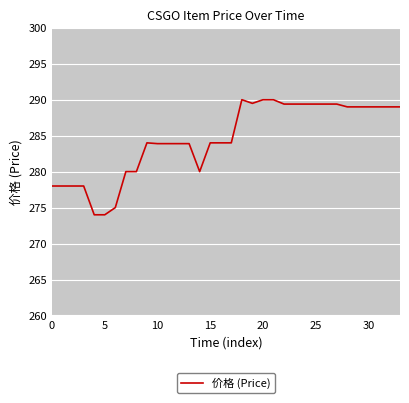

What is the maximum value shown in the chart?

290.0